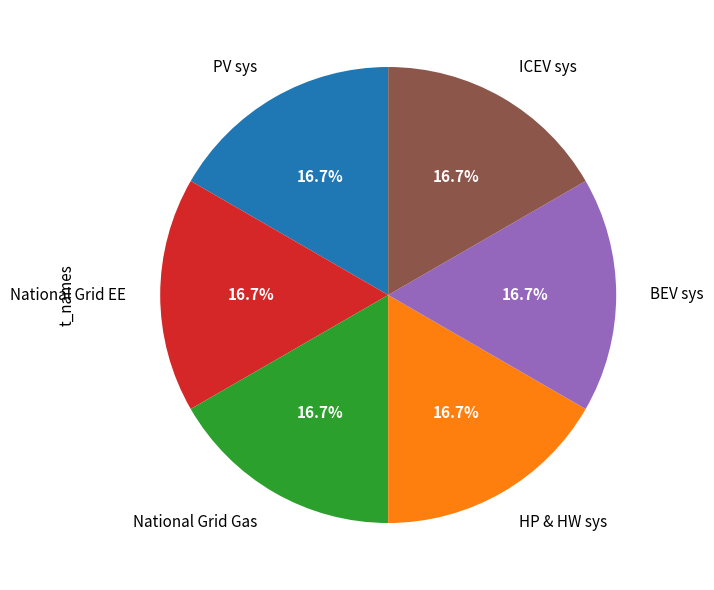

What is the ratio of the value at National Grid Gas to the value at National Grid EE?

1.0